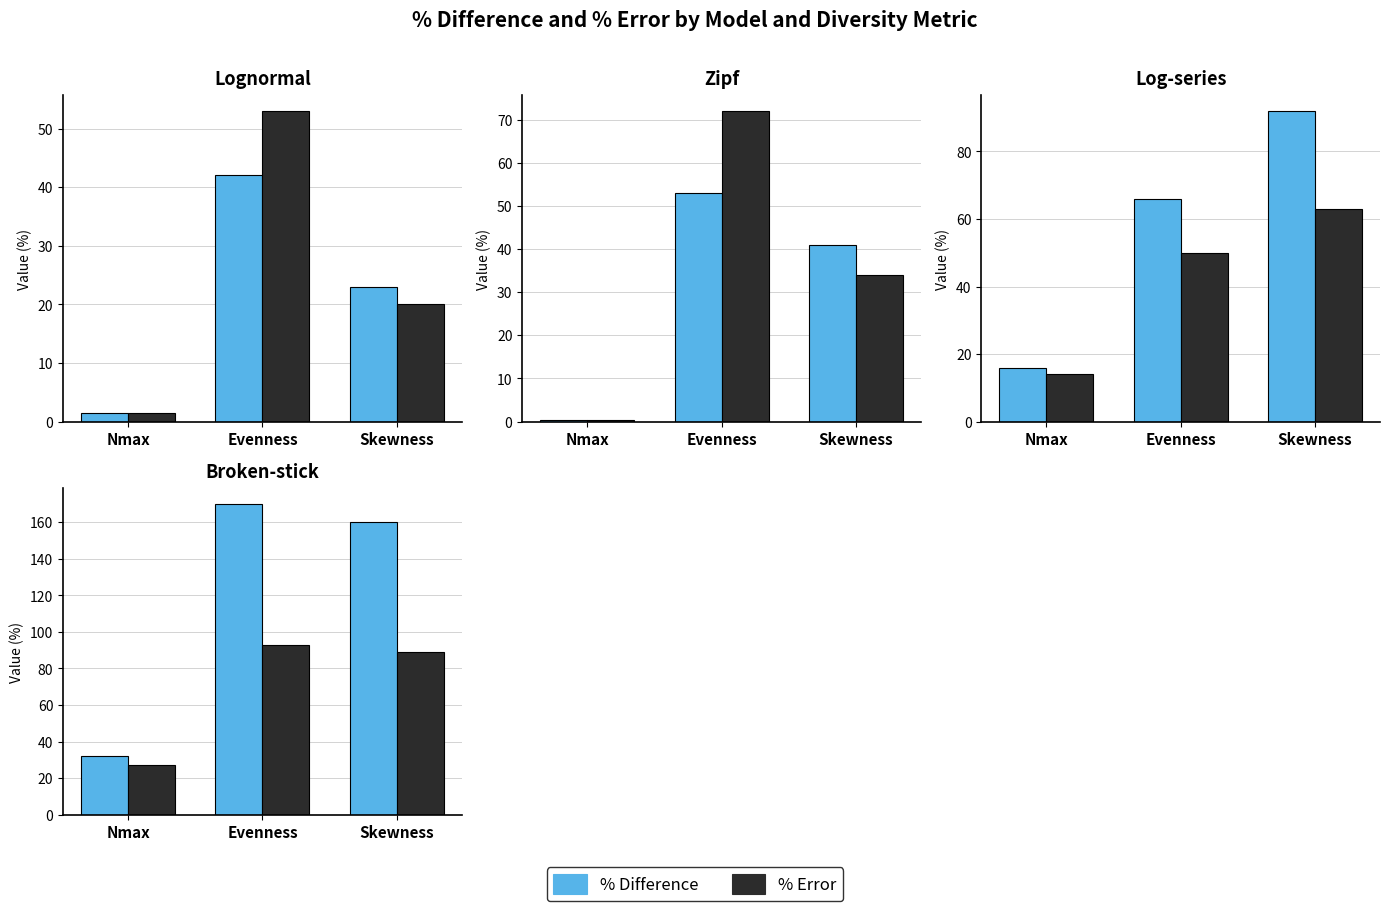

At which label does % Difference reach its minimum?

Nmax